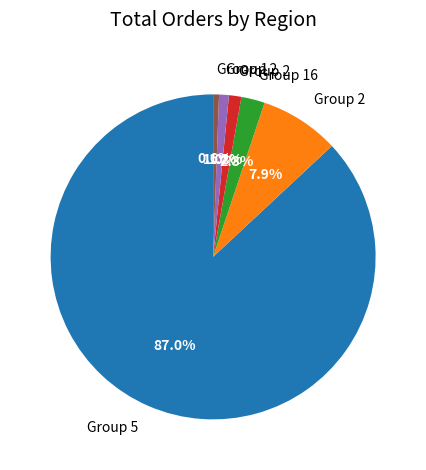

Is there any slice that represents more than half of the pie?

Yes